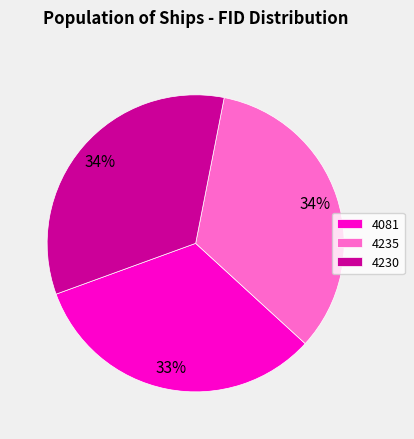

Between 4081 and 4230, which is larger?

4230